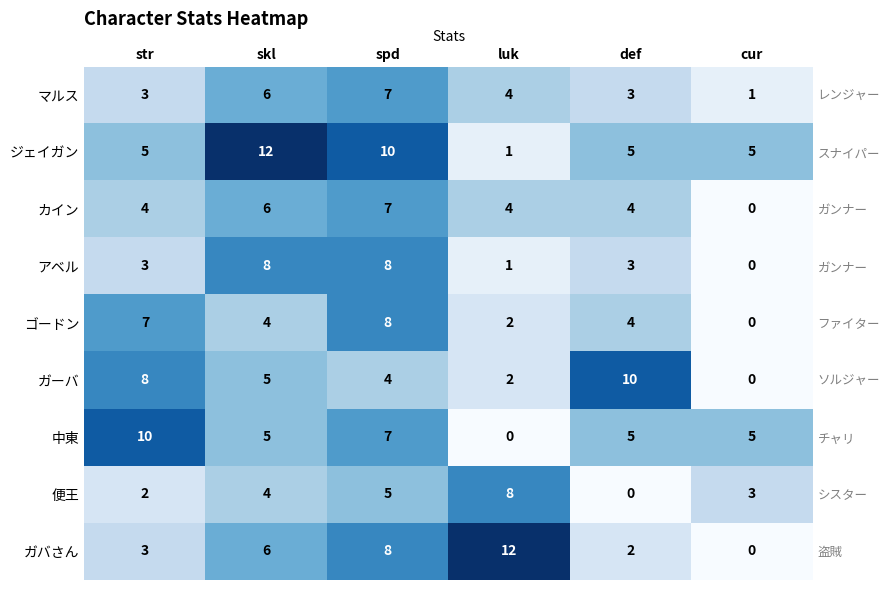

True or false: 中東 has a value of -3 at luk.

False